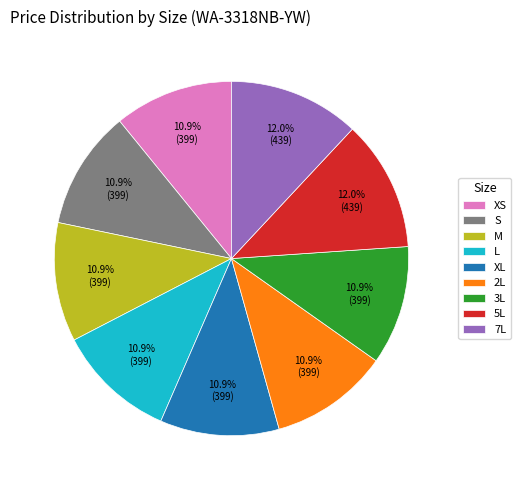

Combined, what portion of the pie is 3L and XS?

21.7%